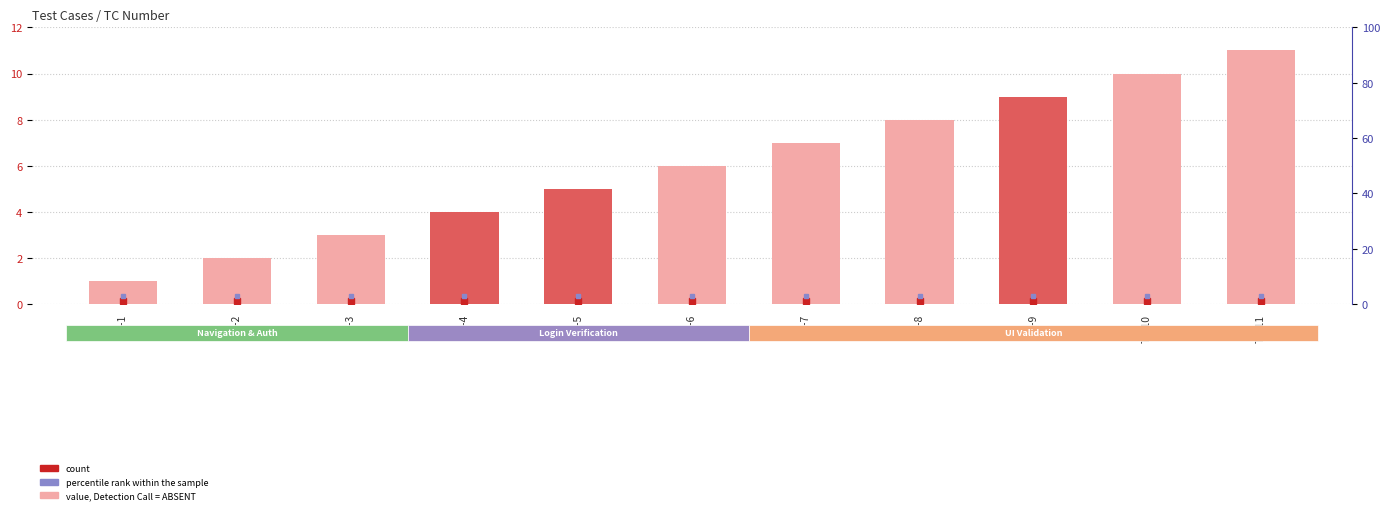

Reading right to left, extract all data points from this chart.

TC-11=11	TC-10=10	TC-9=9	TC-8=8	TC-7=7	TC-6=6	TC-5=5	TC-4=4	TC-3=3	TC-2=2	TC-1=1